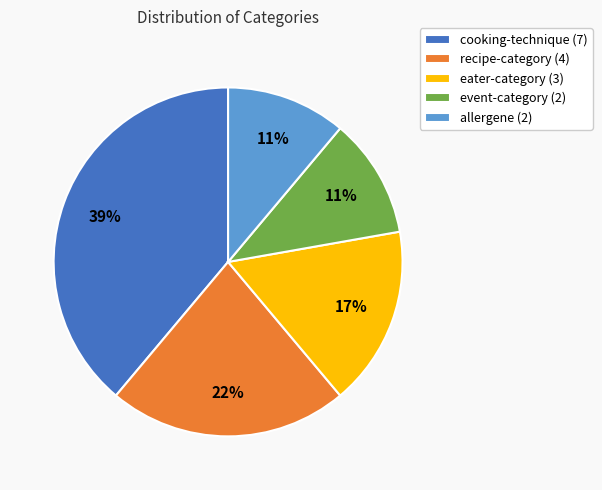

To the nearest percent, what portion does cooking-technique represent?

39%